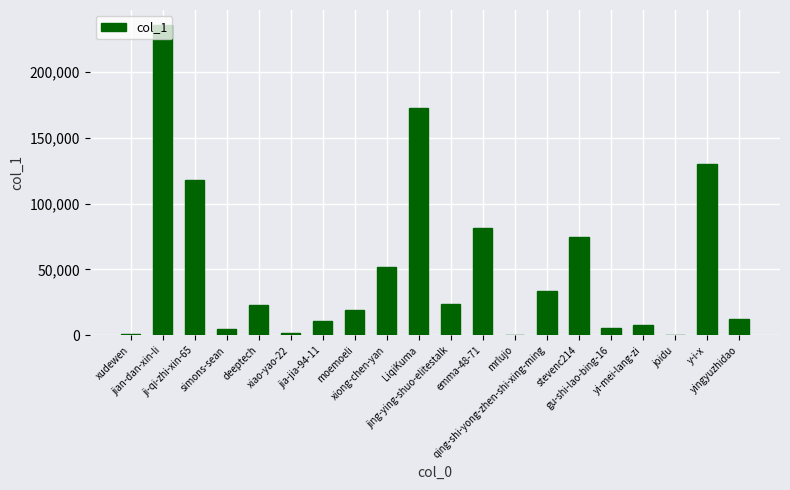

What is the sum of all values?

1008325